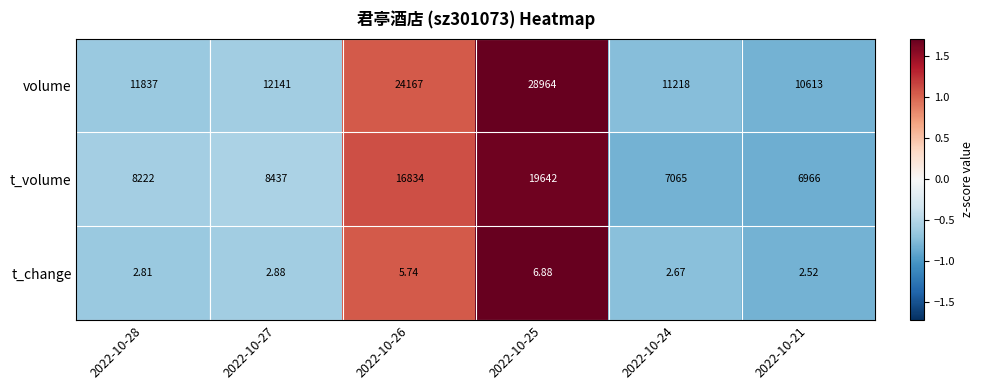

At 2022-10-24, list the series in order from smallest to largest.

t_change, t_volume, volume